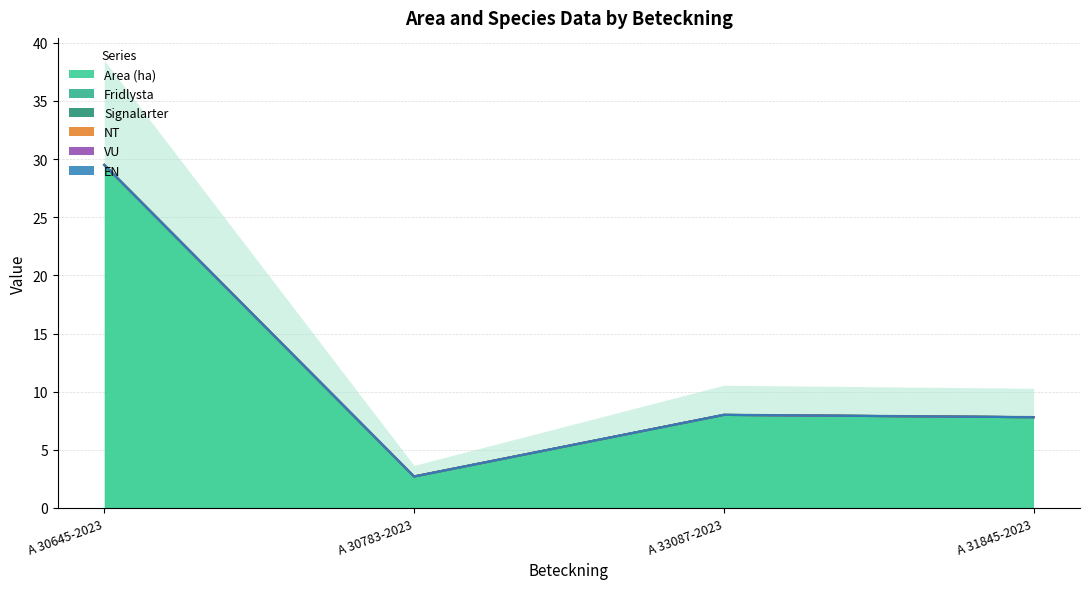

How many series are shown in this chart?

6